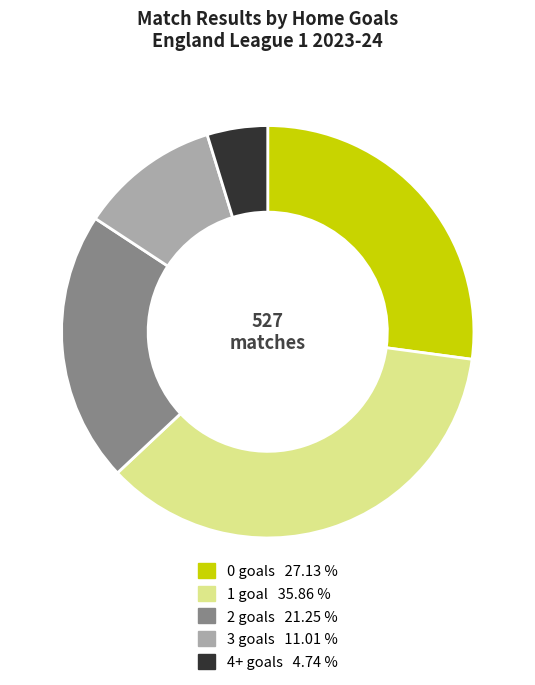

Which category has the biggest portion of the pie?

1 goal 35.86 %